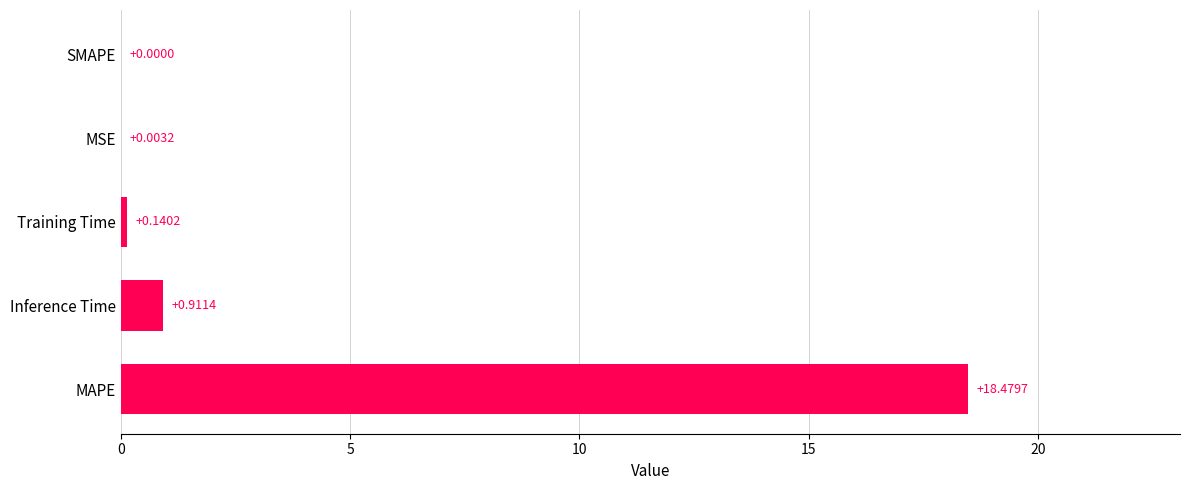

What is the average value?

3.9